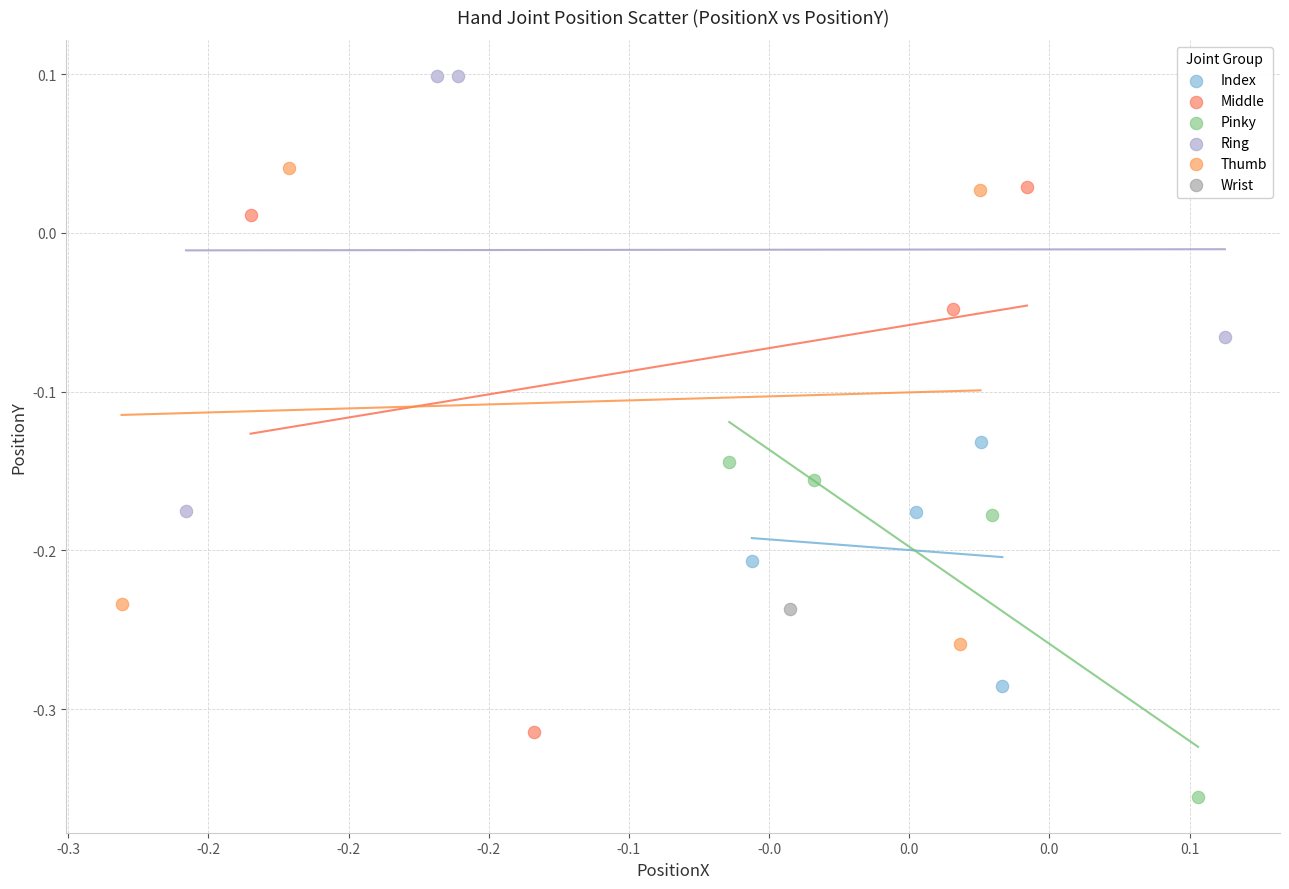

Which series reaches the maximum Y coordinate?

Ring